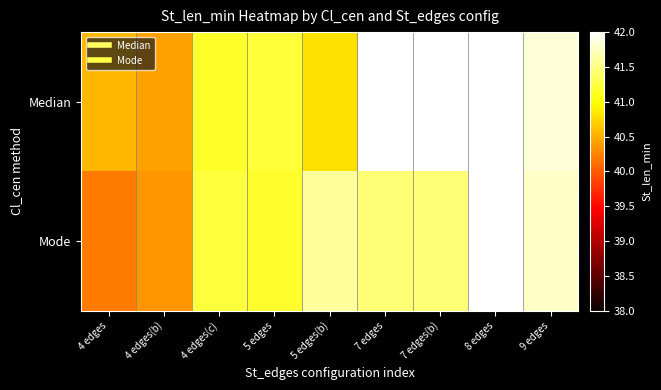

Which series has the largest total across all categories?

Median